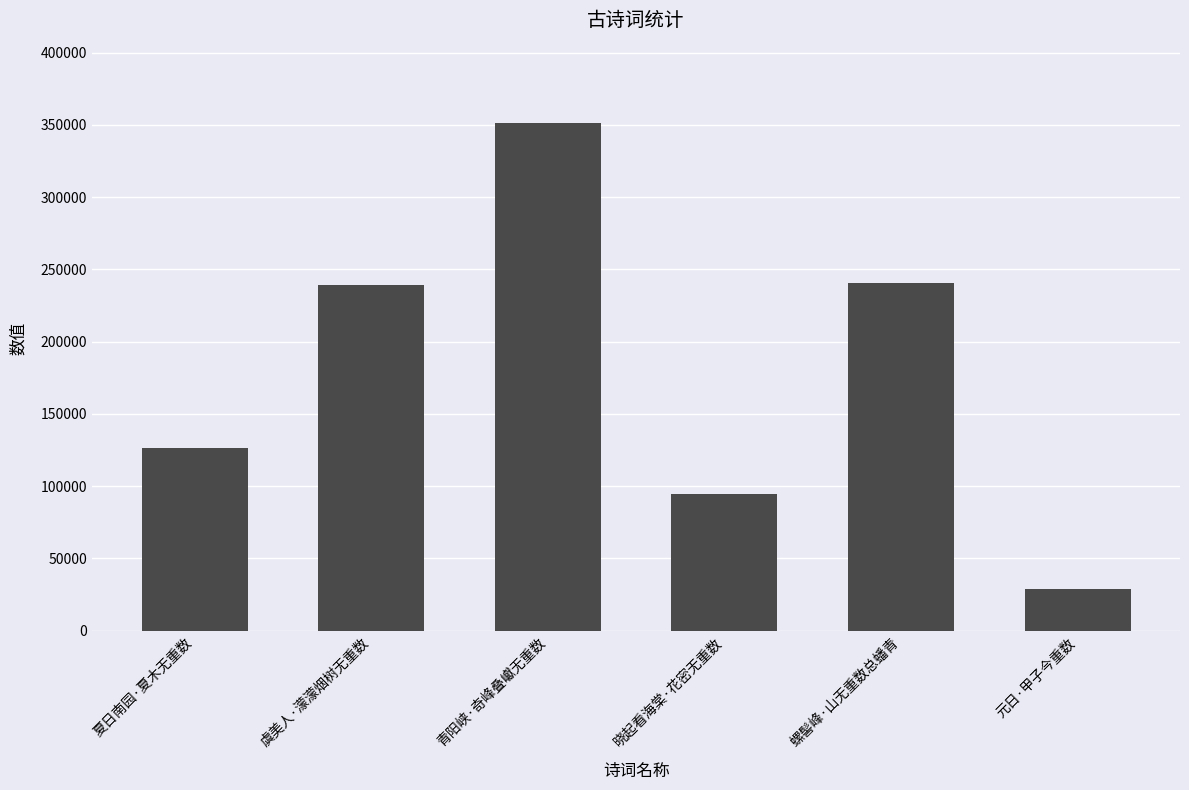

What is the value of the 4th bar from the left?

94289